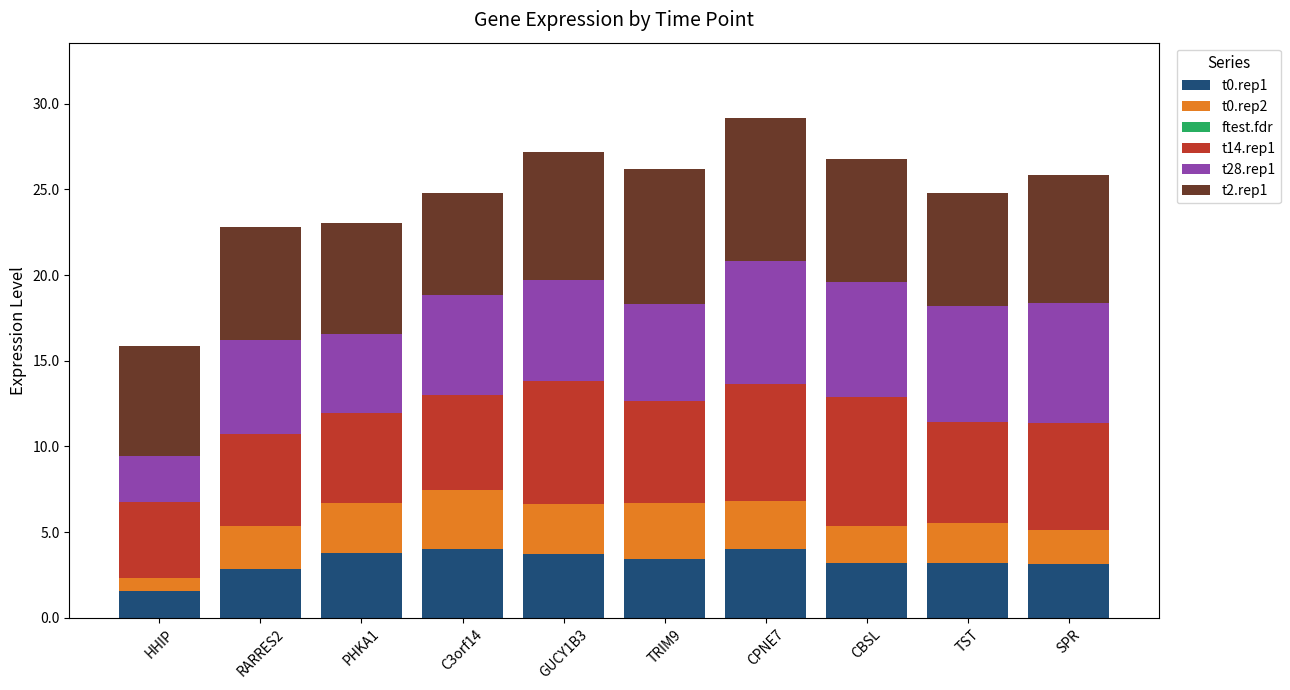

The value of t0.rep1 at SPR is 3.1. True or false?

True